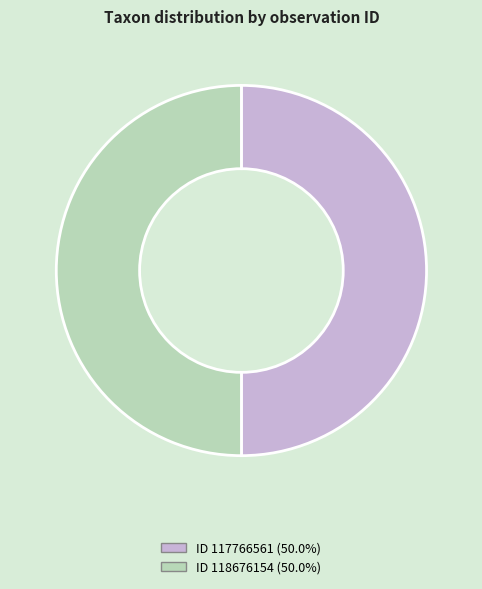

Which category accounts for the majority?

118676154